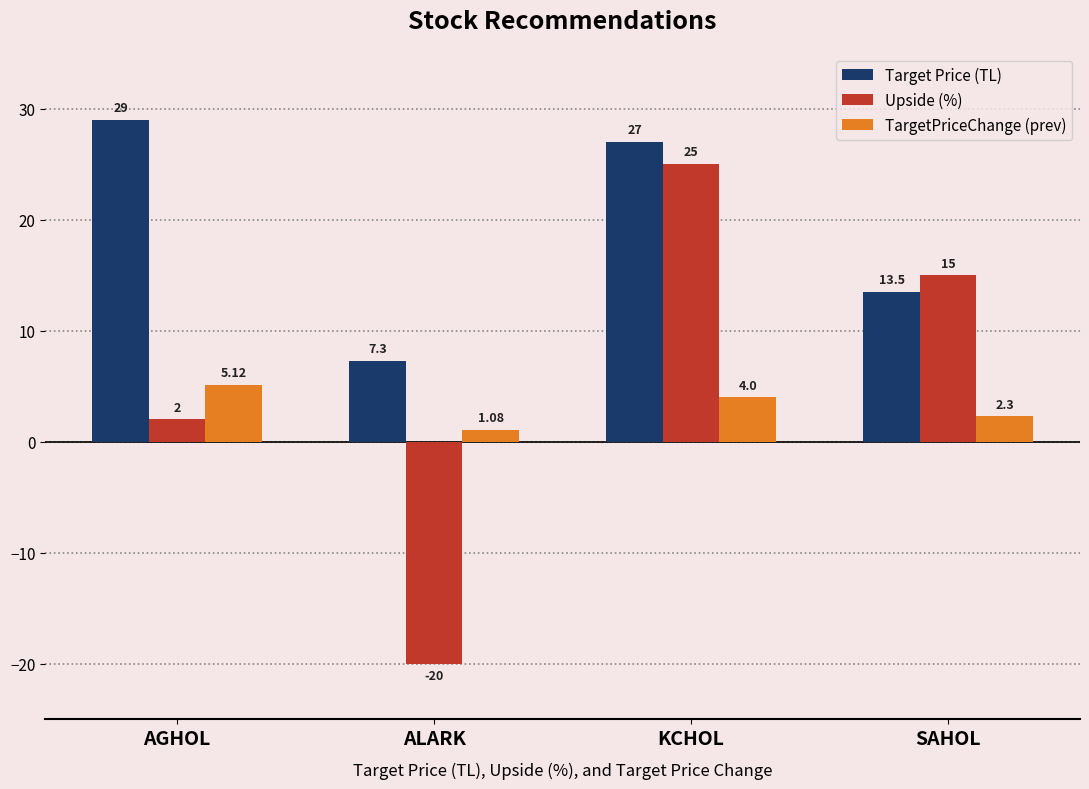

What is the greatest value displayed?

29.0